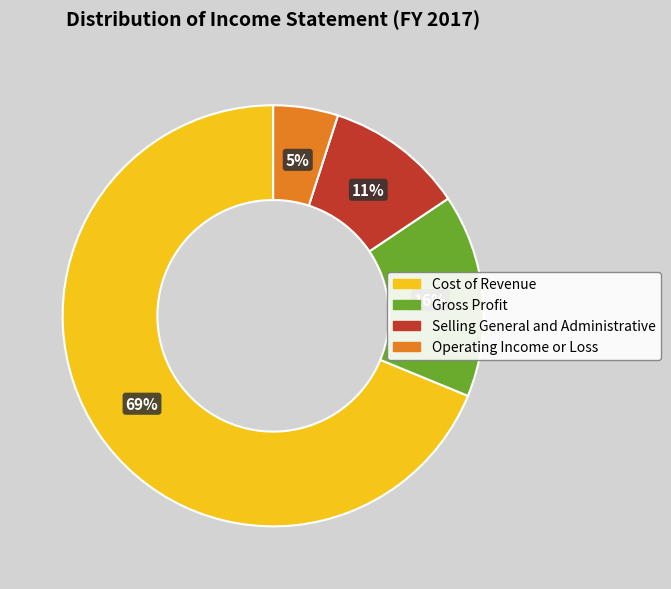

What is the smallest slice in the pie chart?

Operating Income or Loss